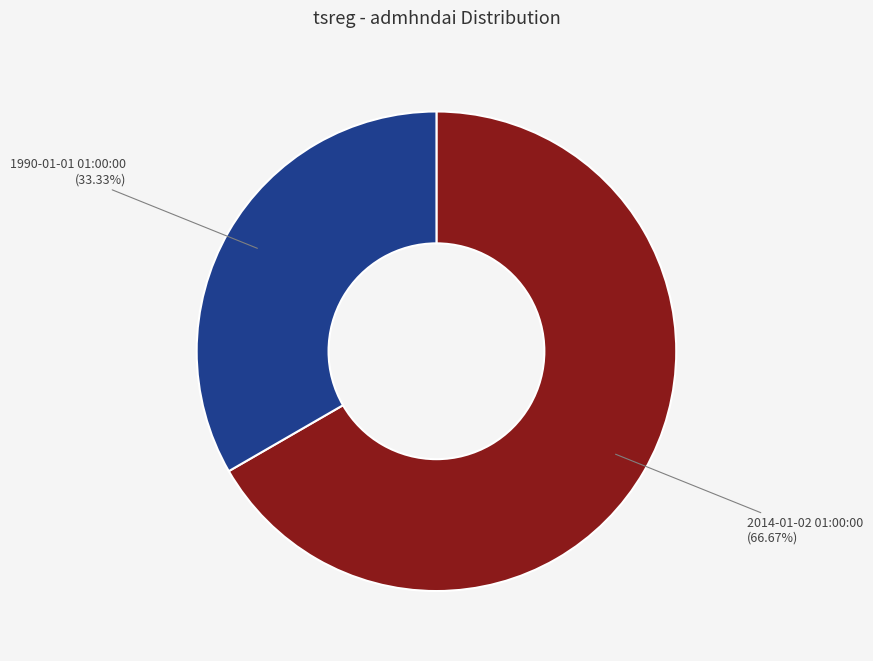

The 2014-01-02 01:00:00 slice represents 67% of the pie. True or false?

True